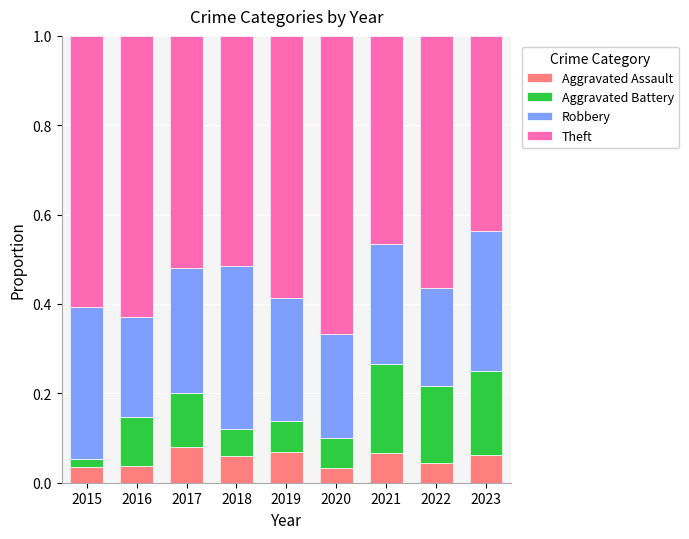

The Aggravated Assault series shows 0.1 at 2022. True or false?

False